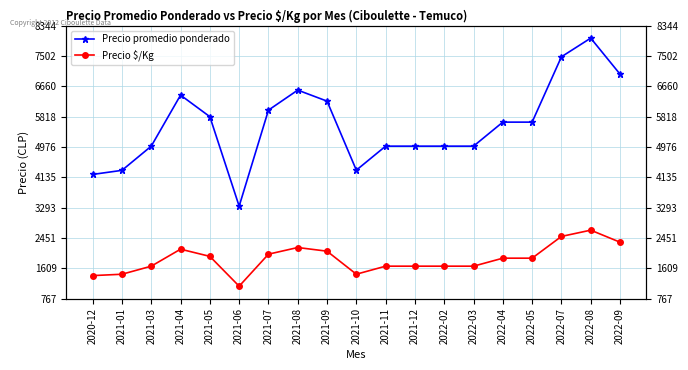

What is the value of the Precio promedio ponderado point at the 9th from the left?

6250